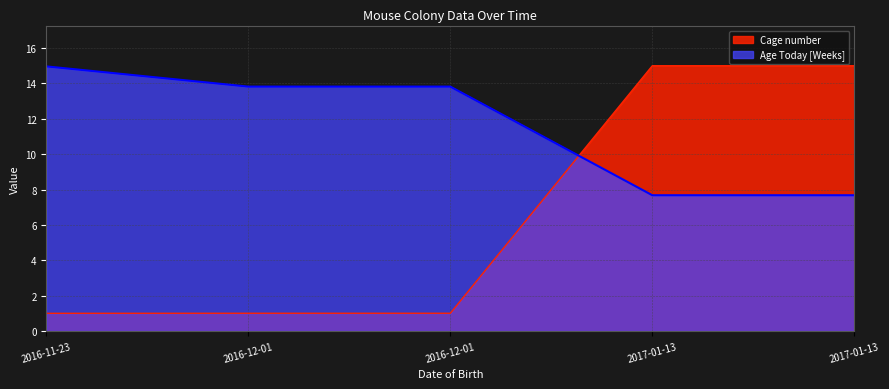

Reading right to left, what are all the values shown in this chart?

Age Today [Weeks]: 2017-01-13=7.7	2017-01-13=7.7	2016-12-01=13.8	2016-12-01=13.8	2016-11-23=15.0
Cage number: 2017-01-13=15.0	2017-01-13=15.0	2016-12-01=1.0	2016-12-01=1.0	2016-11-23=1.0